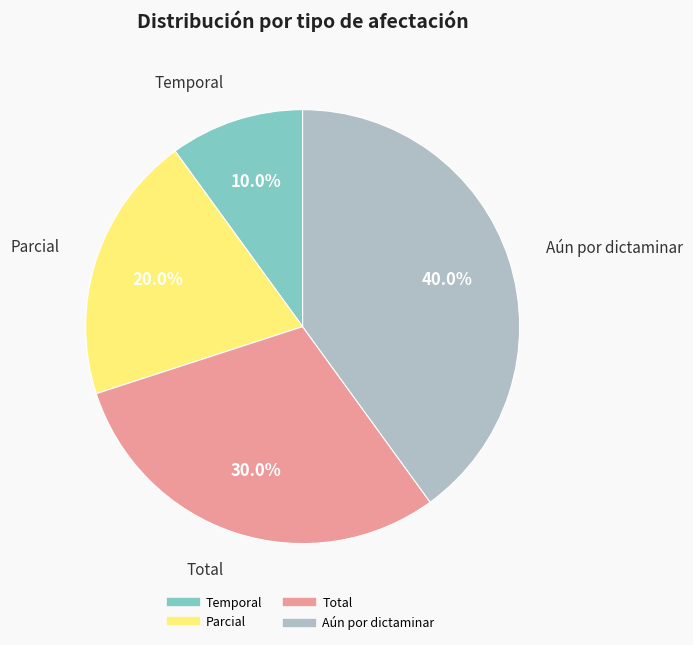

What percentage is NOT represented by Temporal?

90.0%